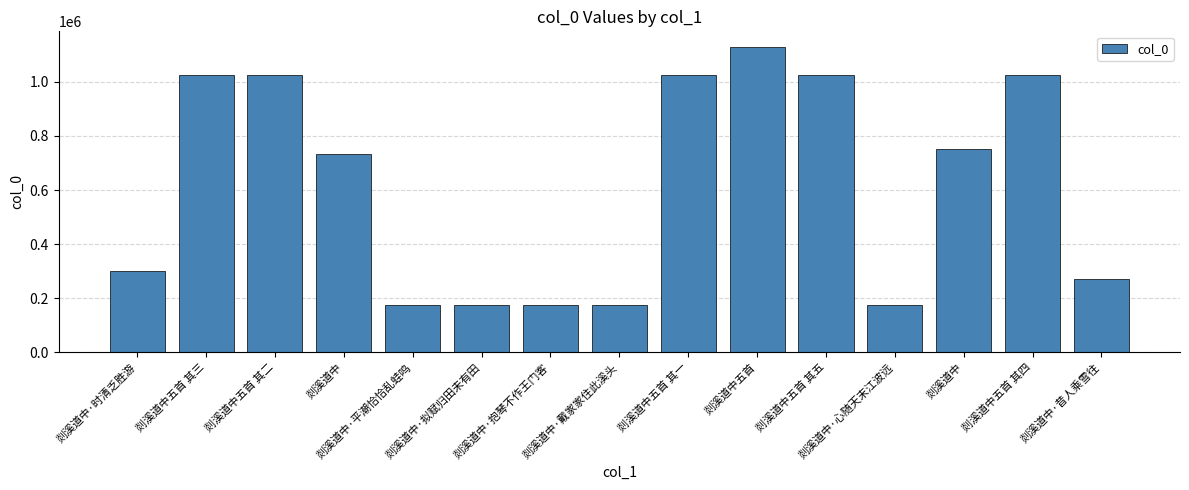

Does the chart contain stacked bars?

No